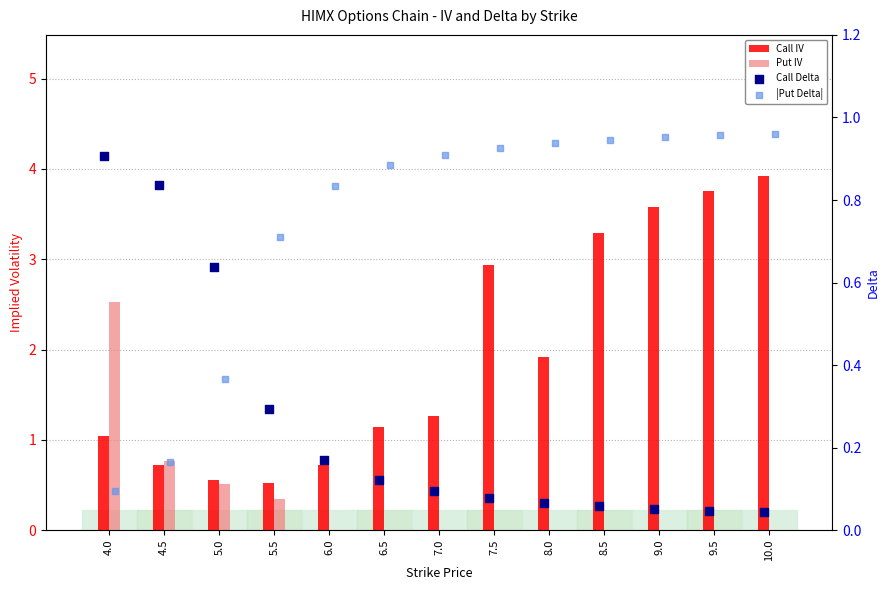

What are all the series names shown in the legend?

Call IV, Put IV, Call Delta, |Put Delta|